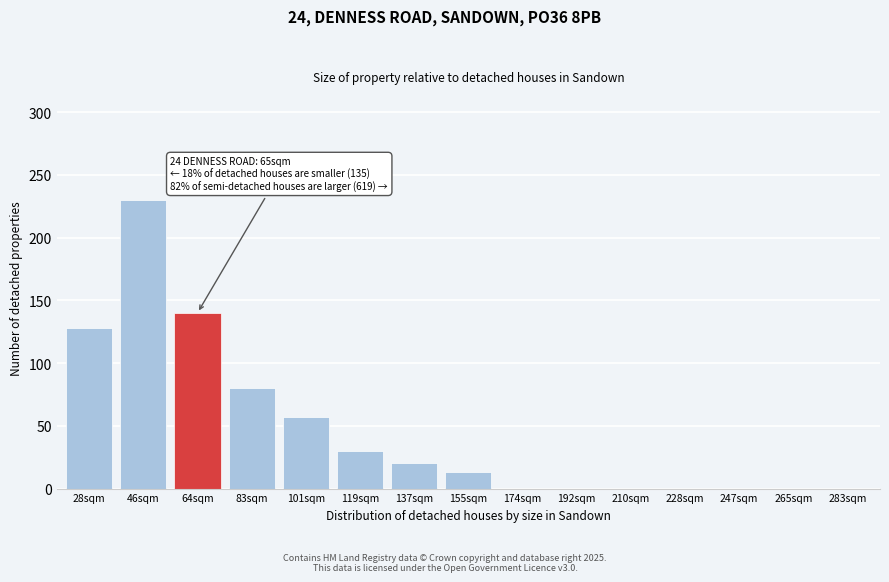

Reading left to right, extract all data points from this chart.

28sqm=128	46sqm=230	64sqm=140	83sqm=80	101sqm=57	119sqm=30	137sqm=20	155sqm=13	174sqm=0	192sqm=0	210sqm=0	228sqm=0	247sqm=0	265sqm=0	283sqm=0